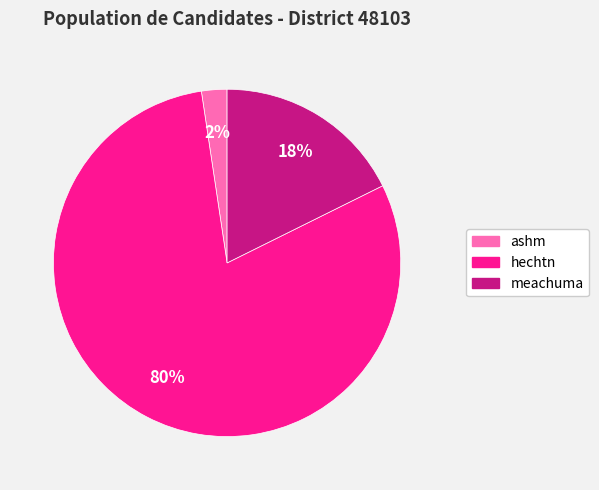

Which has a higher value, hechtn or ashm?

hechtn